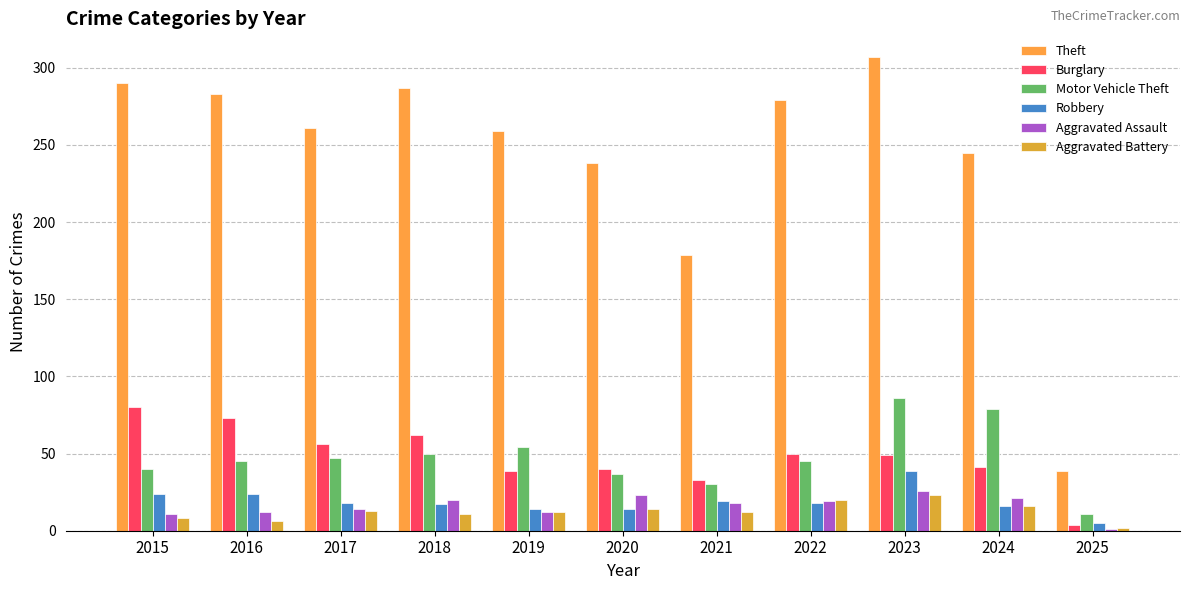

Between 2019 and 2015, which is larger?

2015